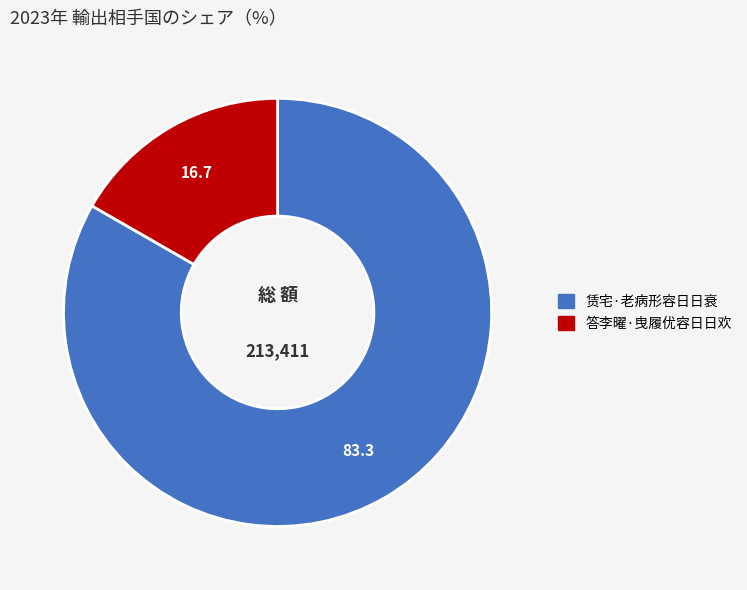

Rank the categories by value from highest to lowest.

赁宅·老病形容日日衰, 答李曜·曳履优容日日欢